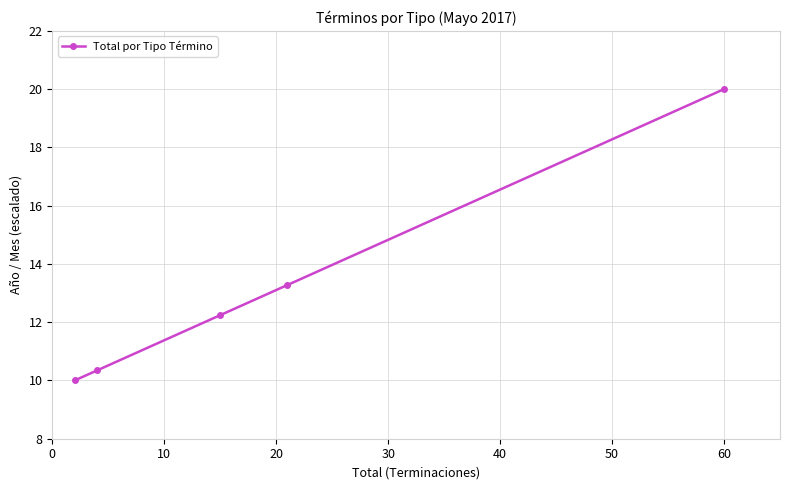

What is the value of the 2nd point from the left?

10.3